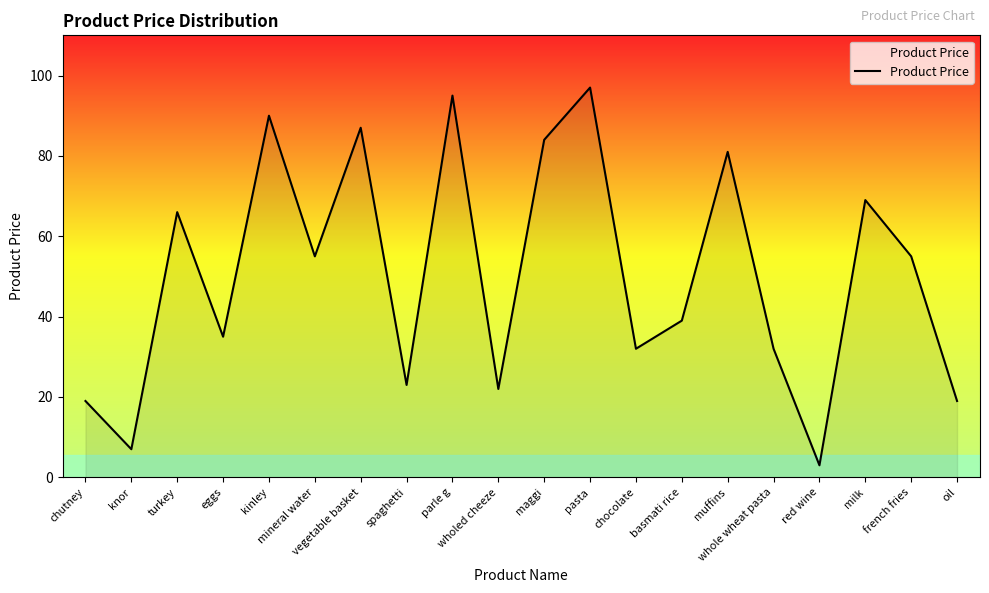

What is the difference between the maximum and second lowest values?

90